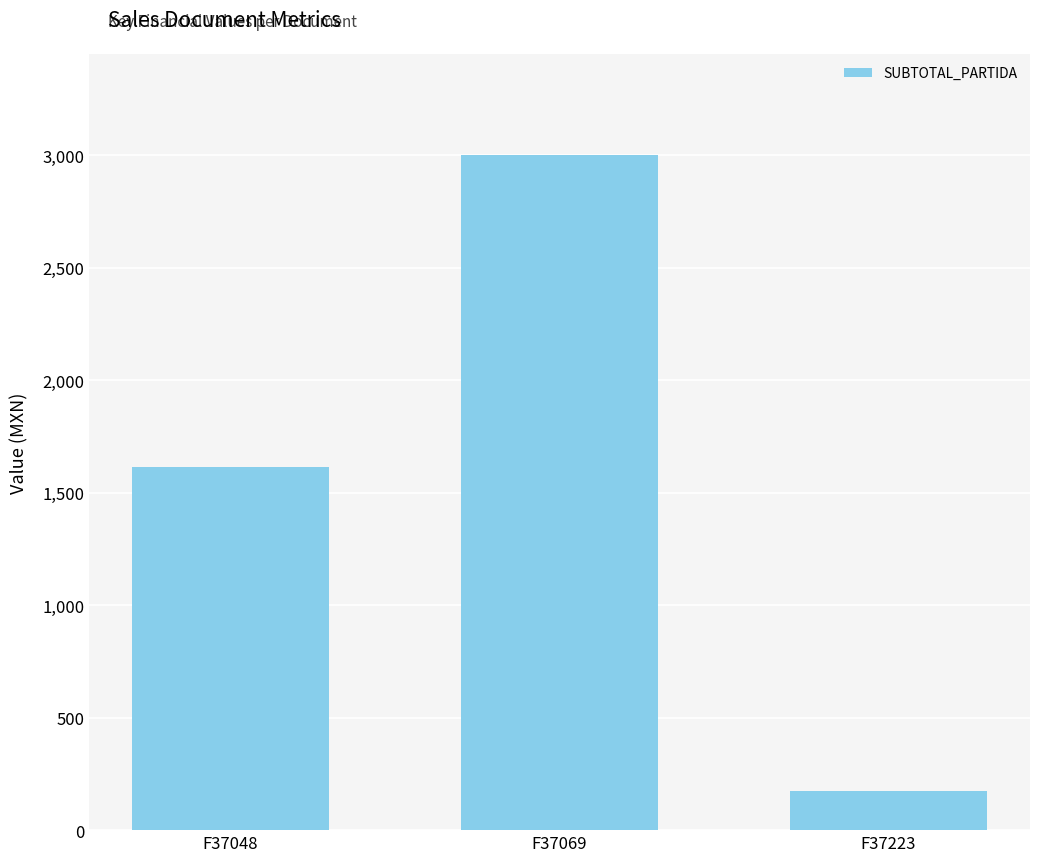

What is the change in value from F37048 to F37069?

+1385